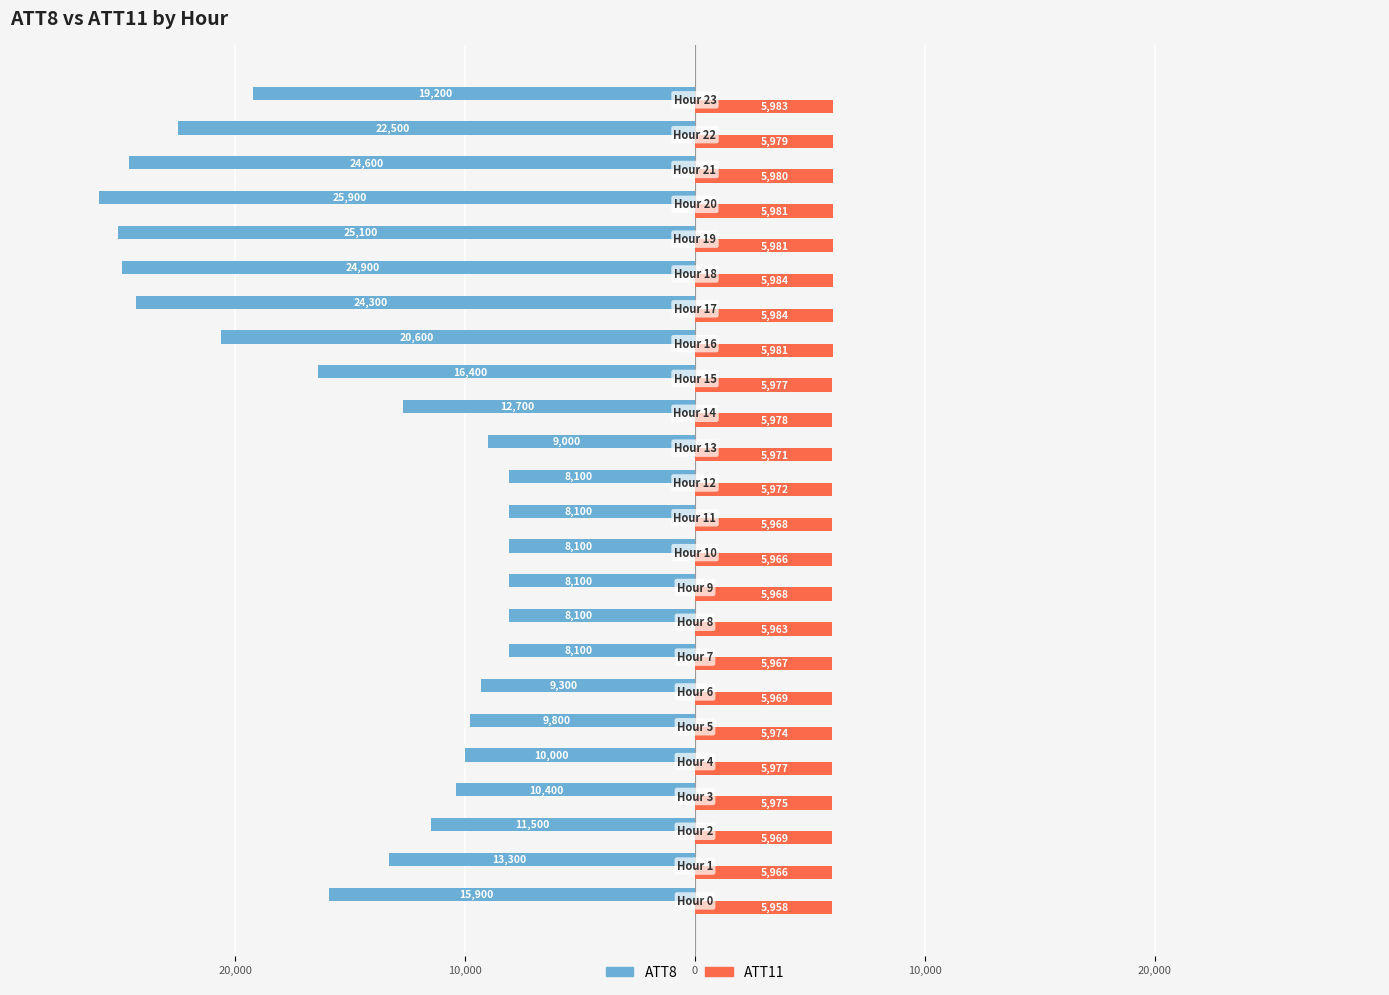

What are all the series names shown in the legend?

ATT8, ATT11